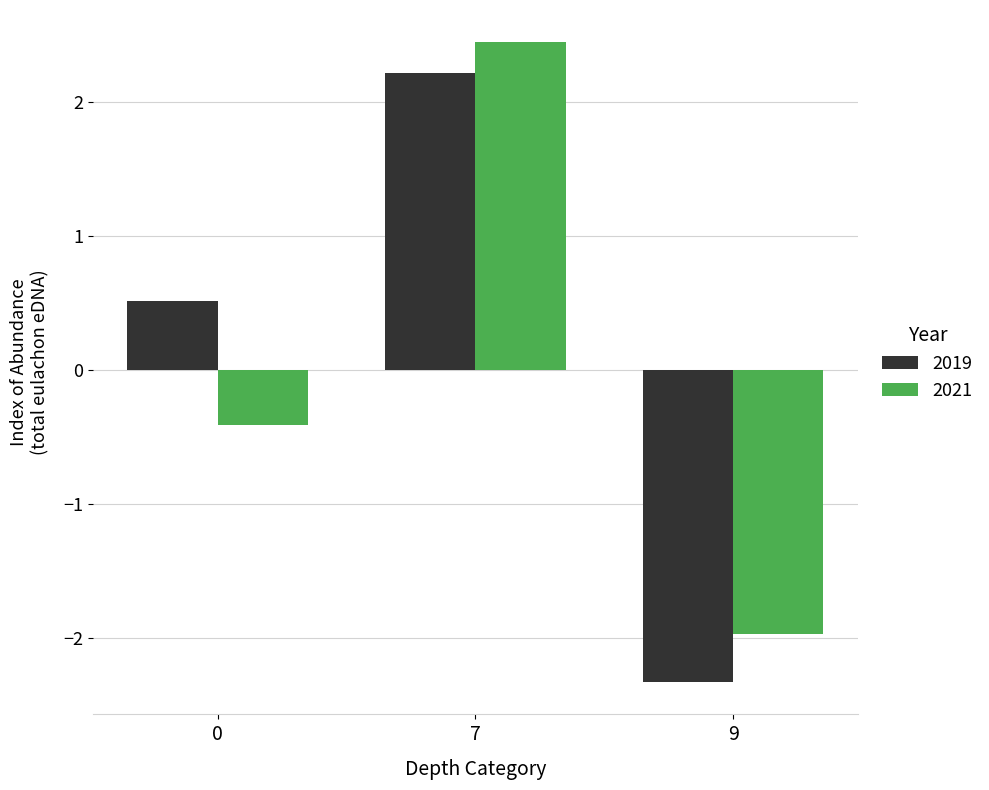

Rank the series by their average value, from highest to lowest.

2019, 2021